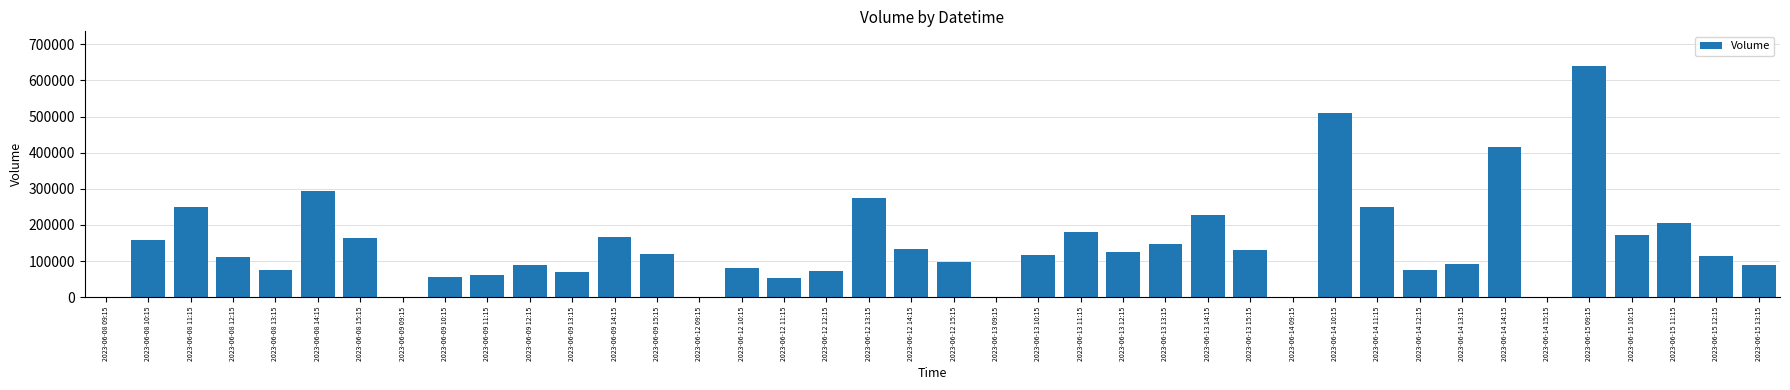

What is the sum of the values at 2023-06-15 12:15 and 2023-06-14 09:15?

113072